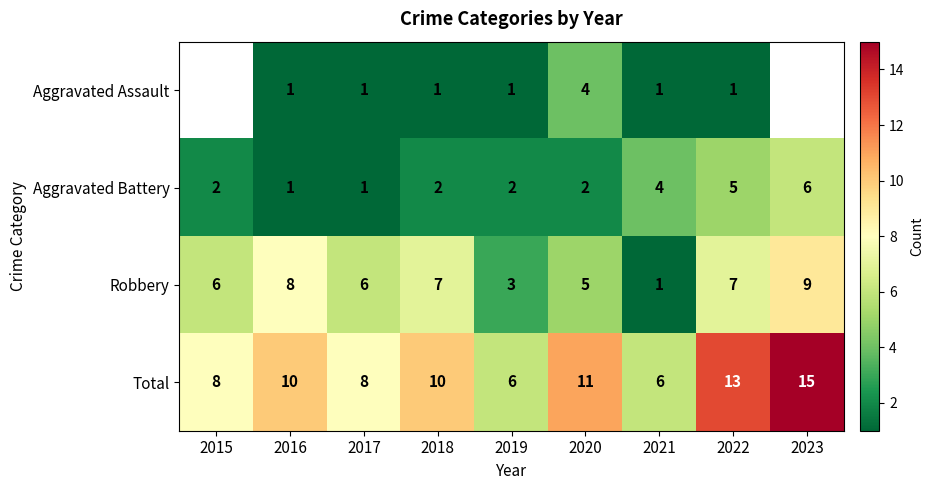

Which category has the highest value in the Robbery series?

2023